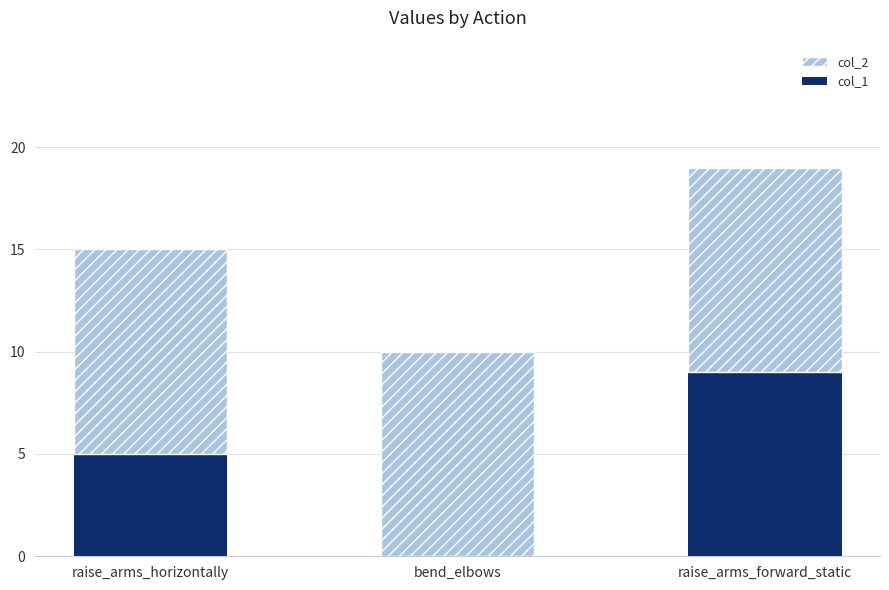

Reading left to right, transcribe the values for col_1.

raise_arms_horizontally=5	bend_elbows=0	raise_arms_forward_static=9